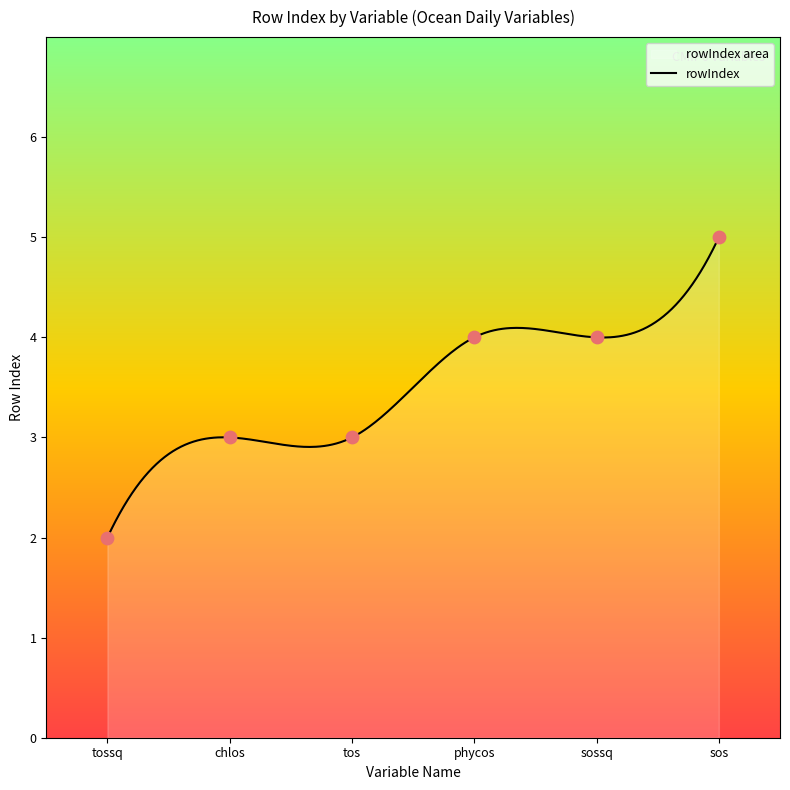

Which has a higher value, sossq or tossq?

sossq